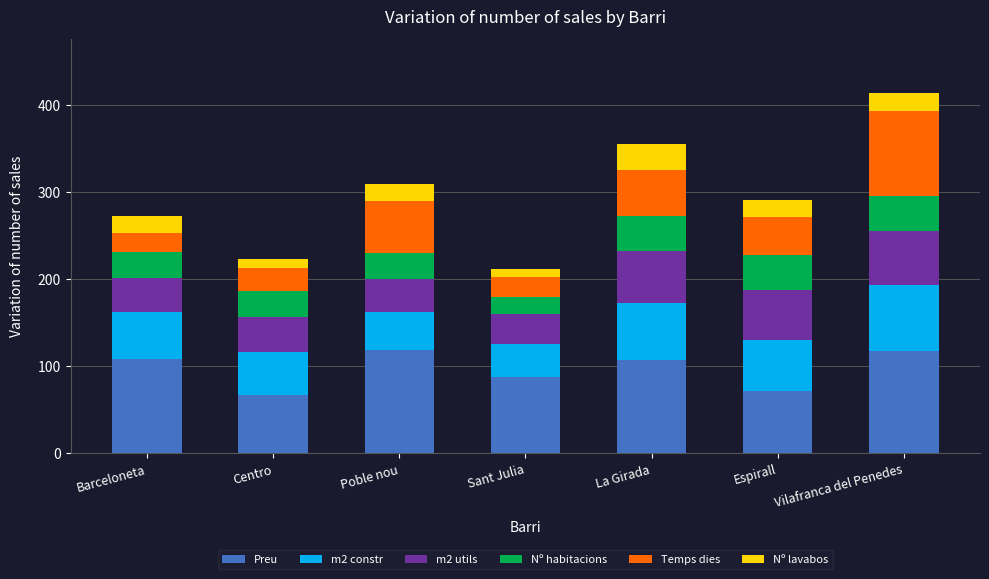

What is the minimum value for Preu?

67.4